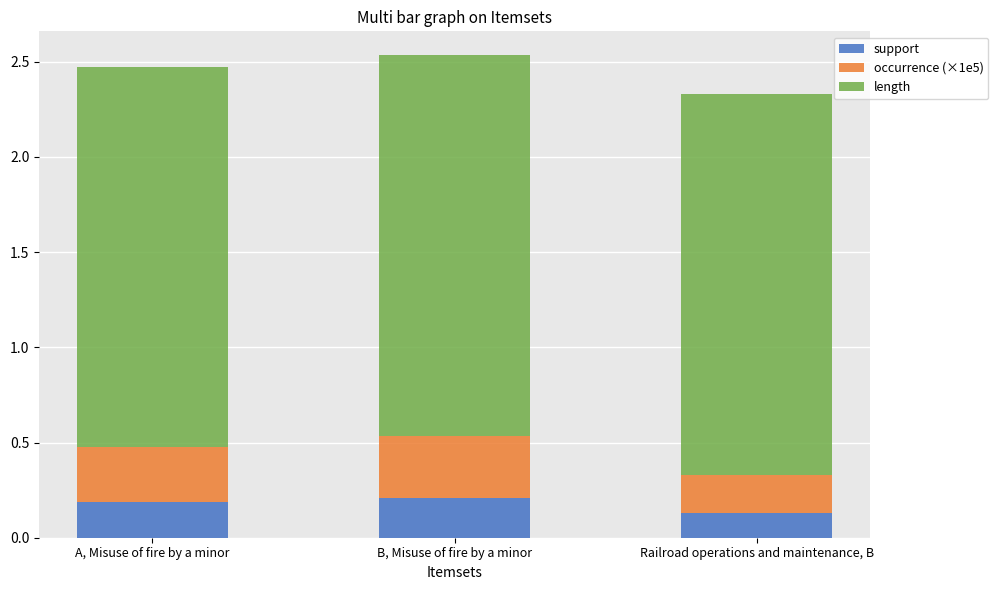

How many bars are there in total?

3